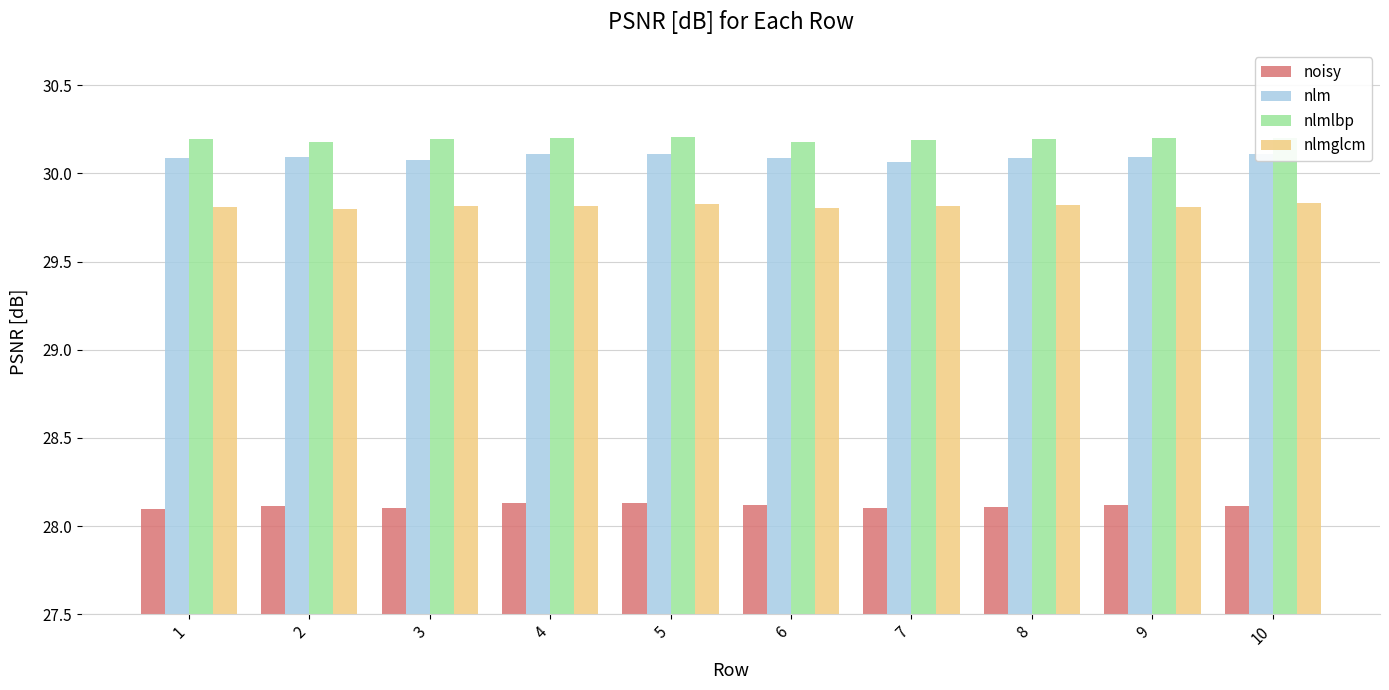

What is the average value of the nlmlbp series?

30.2